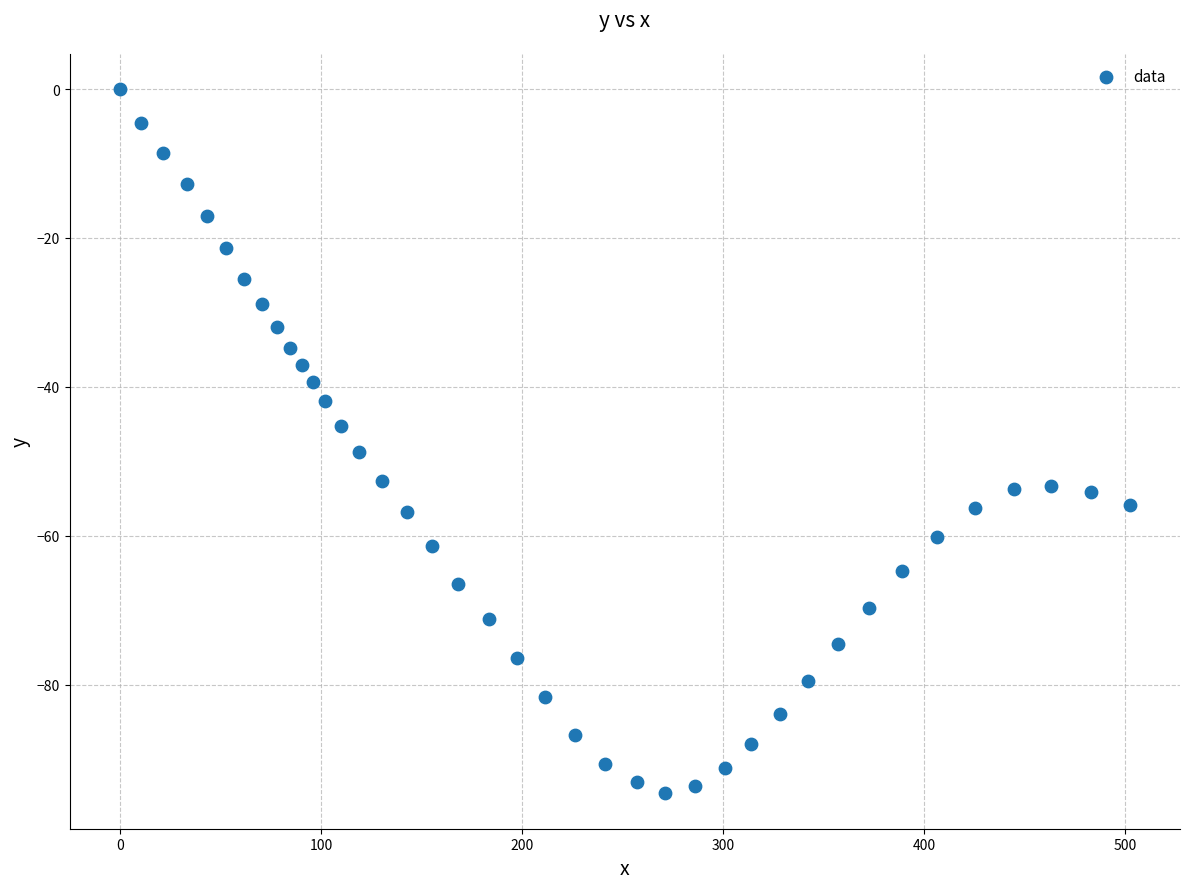

What is the range of X values (max minus min)?

502.1